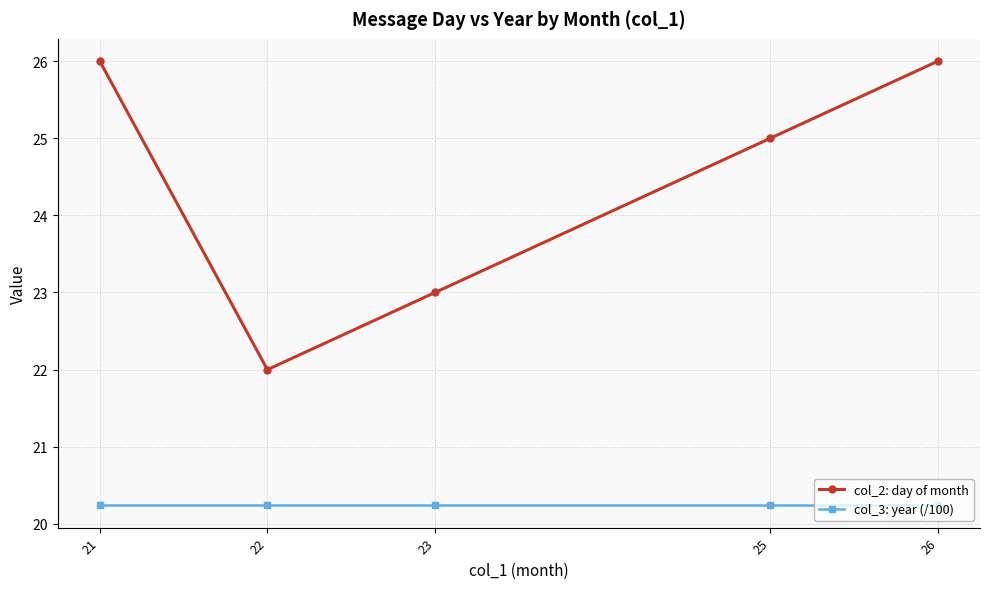

The col_2: day of month series shows 36.2 at 26. True or false?

False